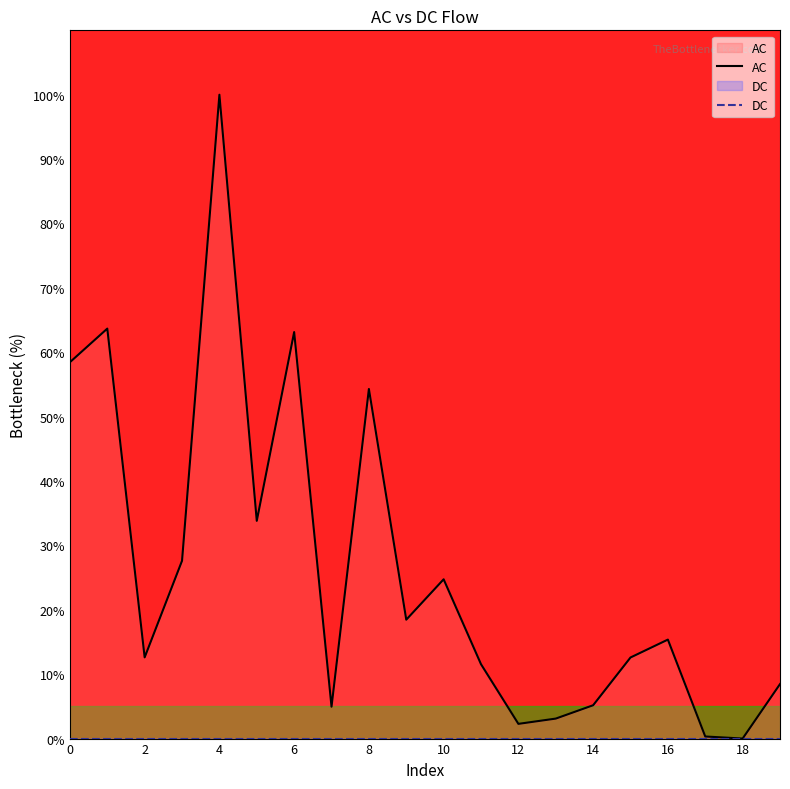

True or false: the data shows 2.9 at 2.

False